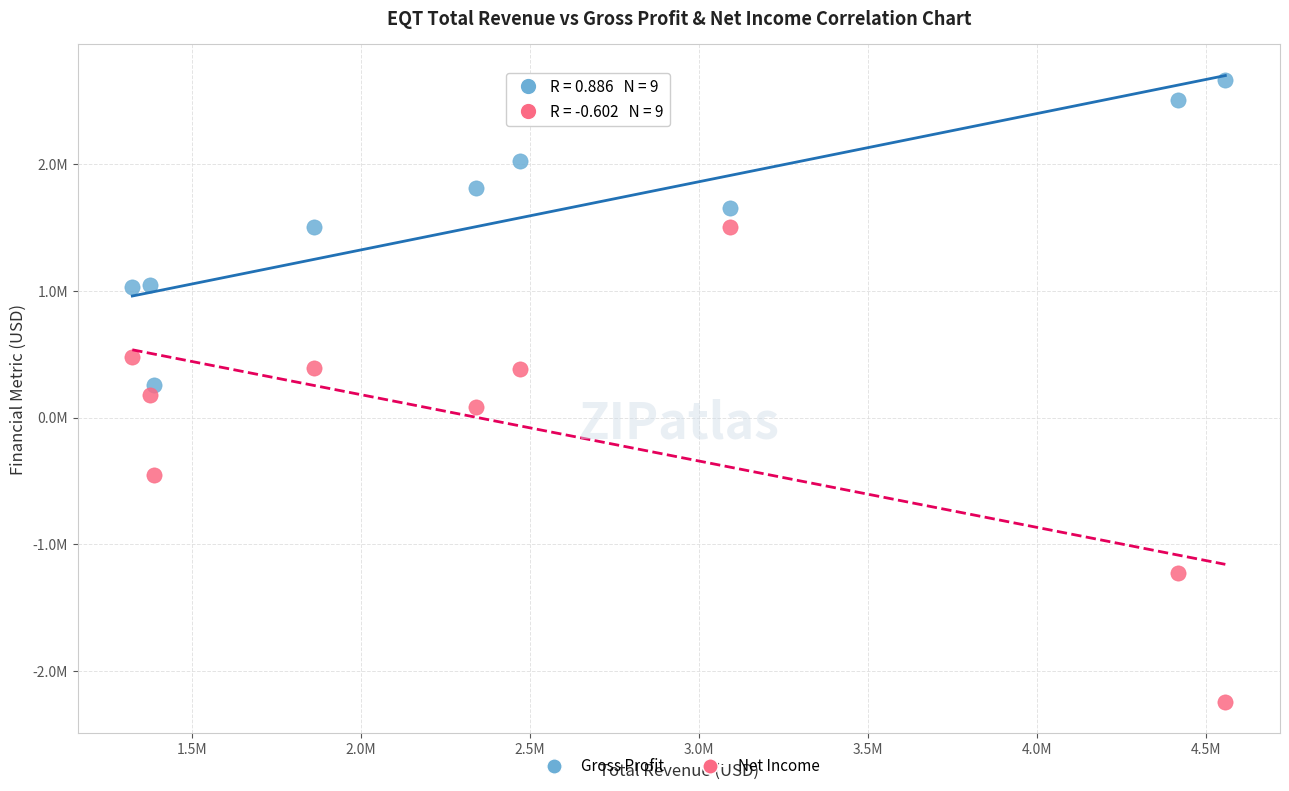

Which series contains the highest Y value?

Gross Profit